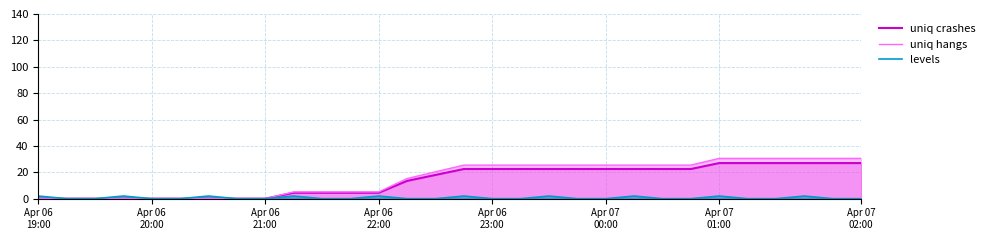

What are all the series names shown in the legend?

uniq crashes, uniq hangs, levels